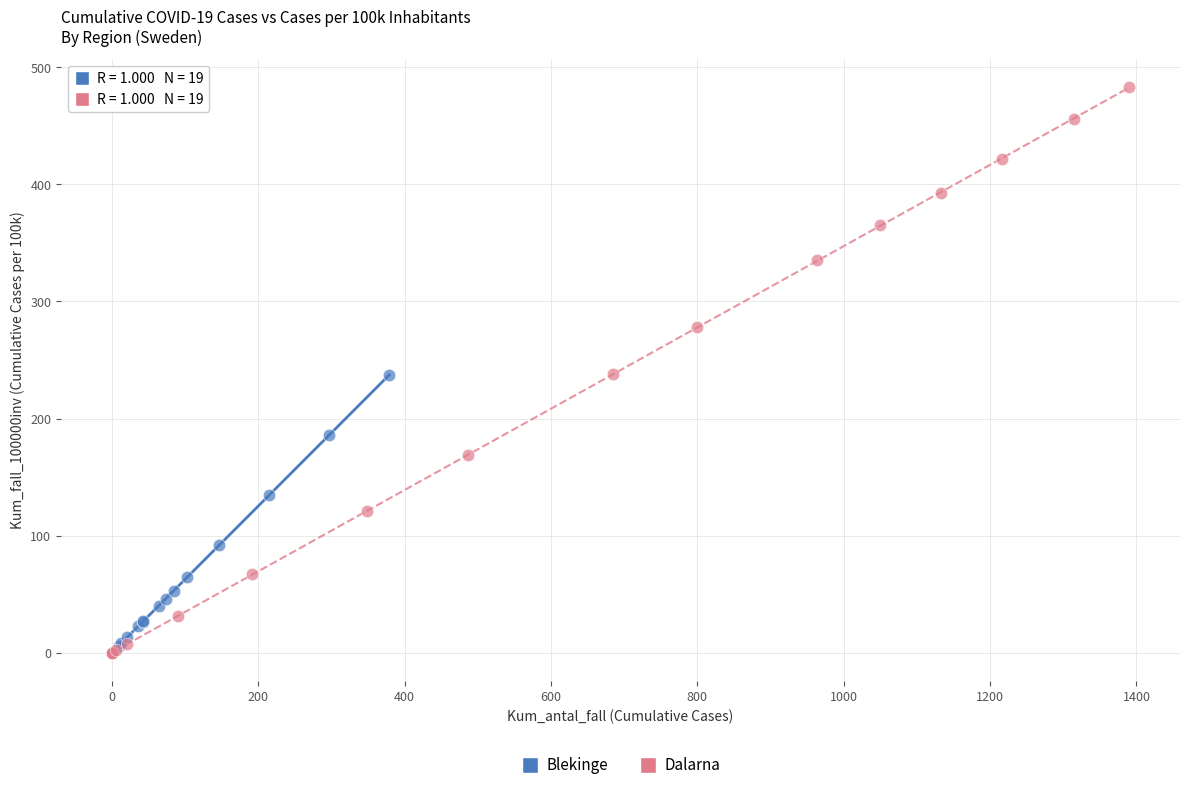

Which series has the widest spread of Y values?

Dalarna